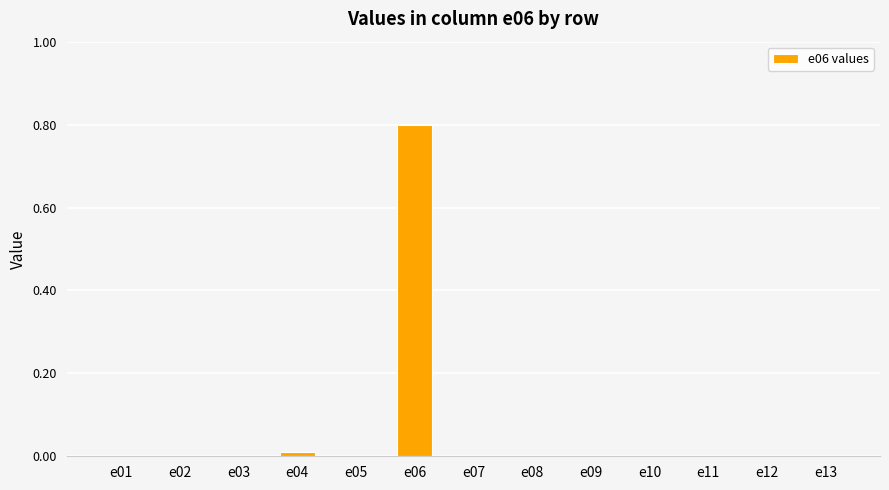

The value at e01 is 0.0. True or false?

True